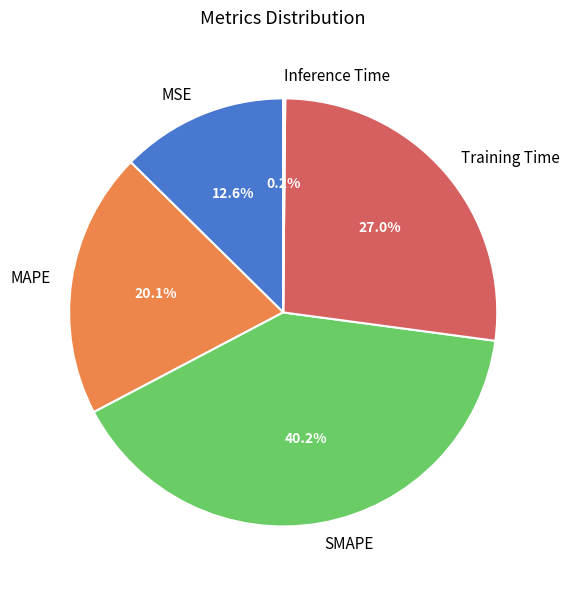

Is there a majority slice in this chart?

No